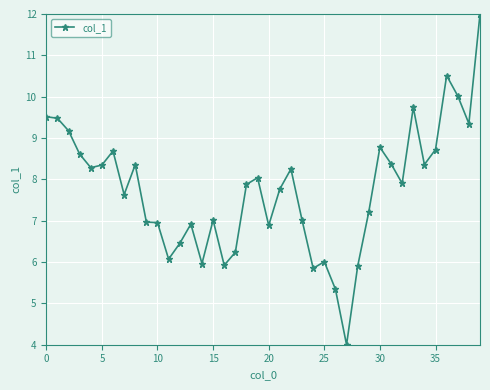

What is the average value?

7.8